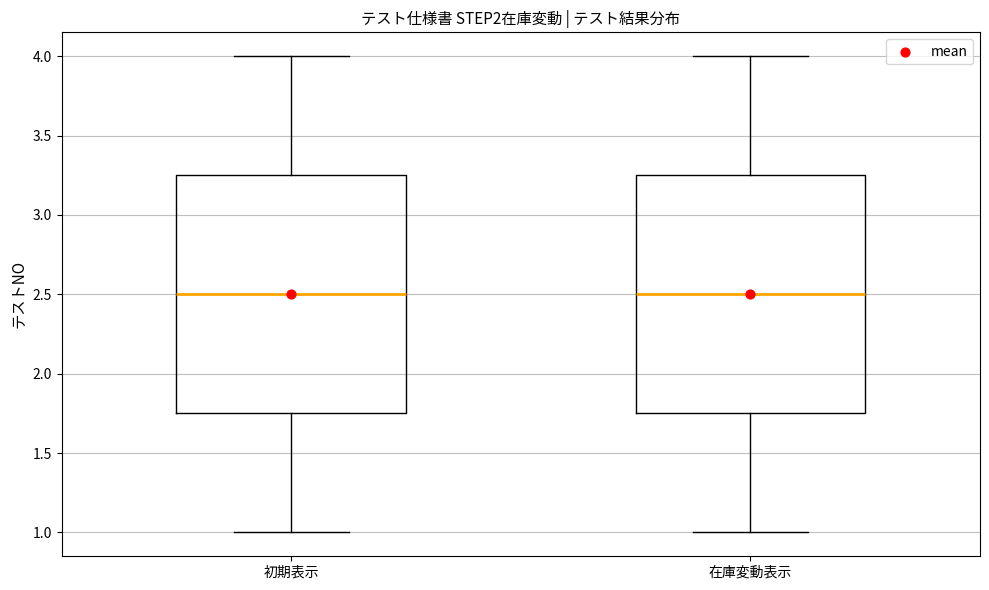

Reading left to right, read every box against the y-axis: the position of its median line, the range the box covers, and the ends of its whiskers. The values are not printed on the chart, so give them approximately, as read against the axis.

初期表示: median 2.50, box 1.75 to 3.25, whiskers 1.00 to 4.00
在庫変動表示: median 2.50, box 1.75 to 3.25, whiskers 1.00 to 4.00